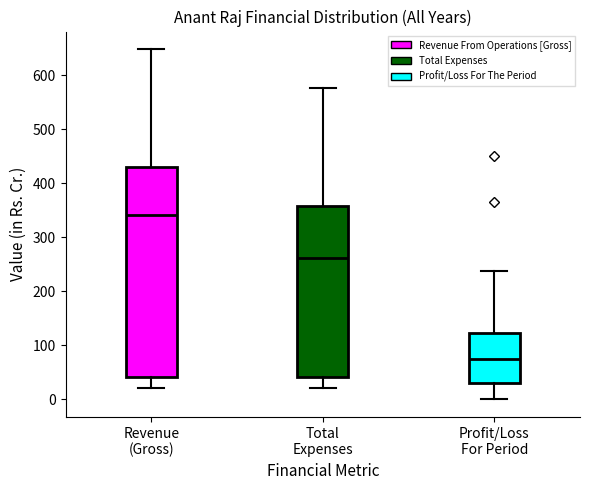

Where is the upper edge of the box for Profit/Loss For Period on the y-axis? The values are not printed on the chart, so give them approximately, as read against the axis.

120